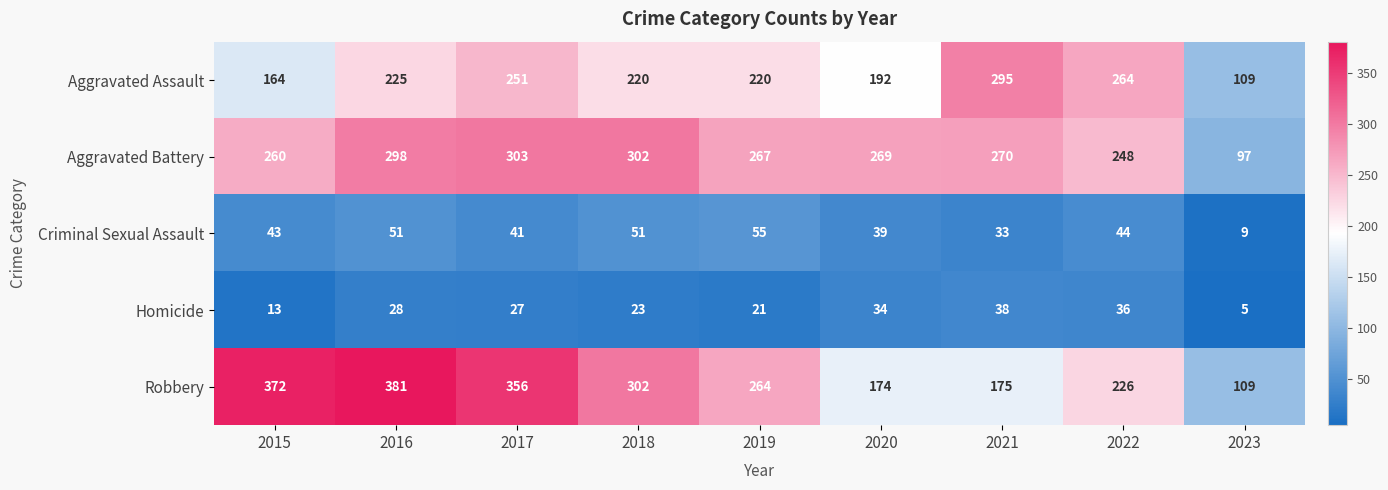

The value of Homicide at 2021 is 38. True or false?

True